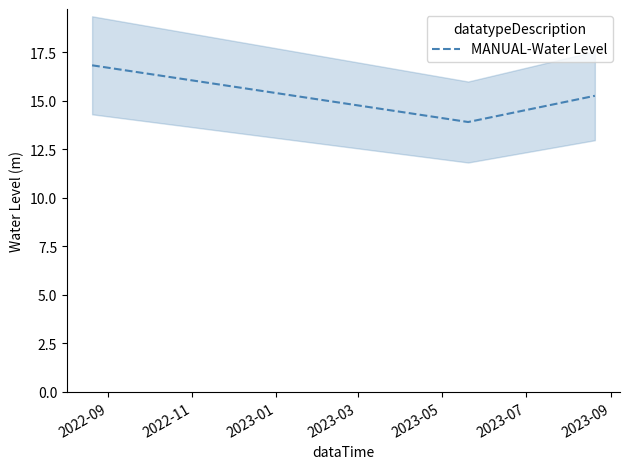

What is the smallest value displayed?

13.9